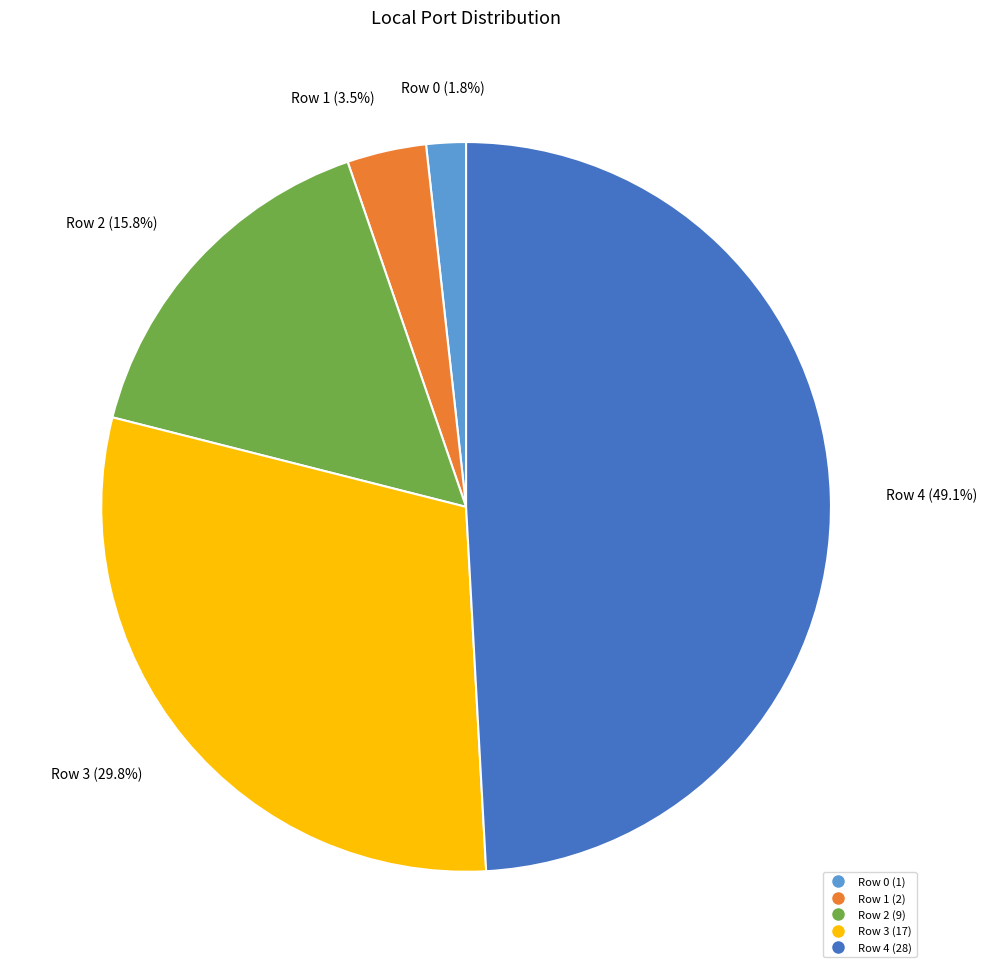

Do Row 4 and Row 3 together represent more than half of the pie?

Yes